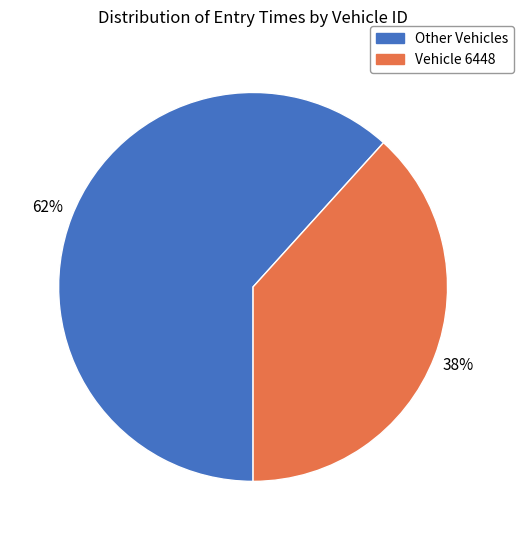

How many slices are in this pie chart?

2